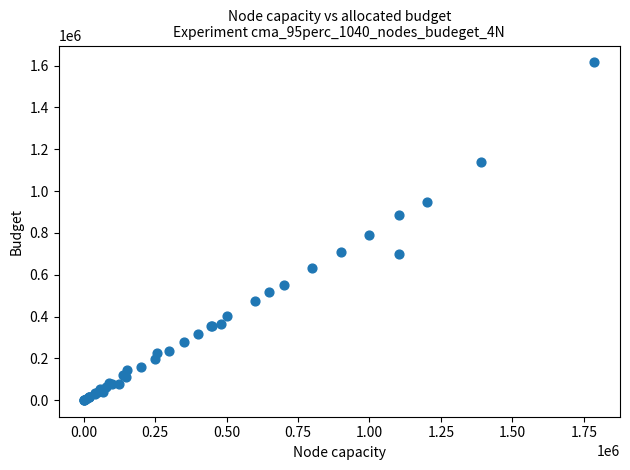

What Y value in the scatter plot is closest to 808445?

790000